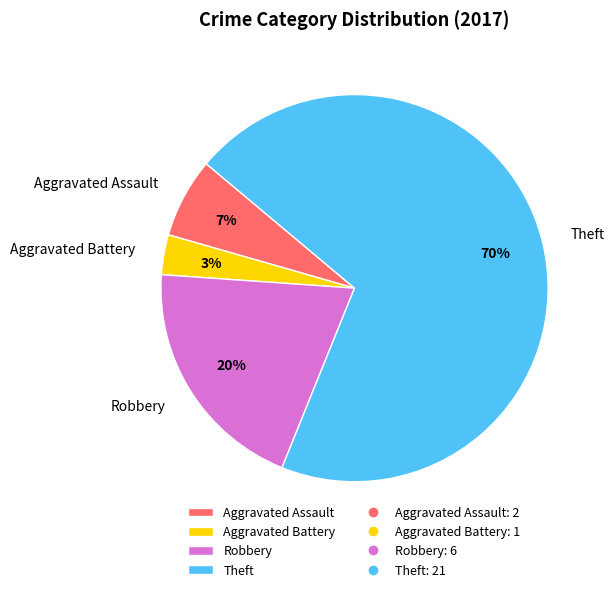

How many segments does this pie chart have?

4